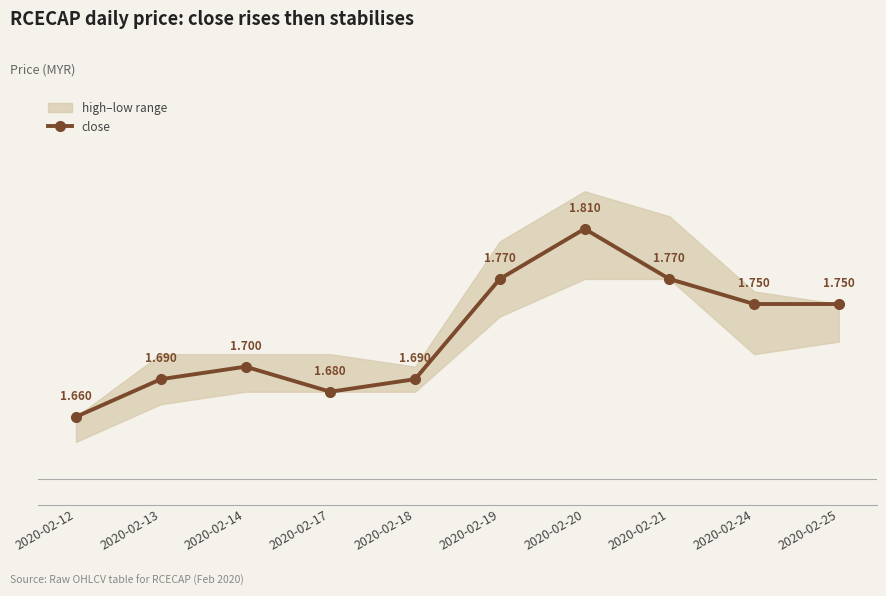

What is the greatest value displayed?

1.8